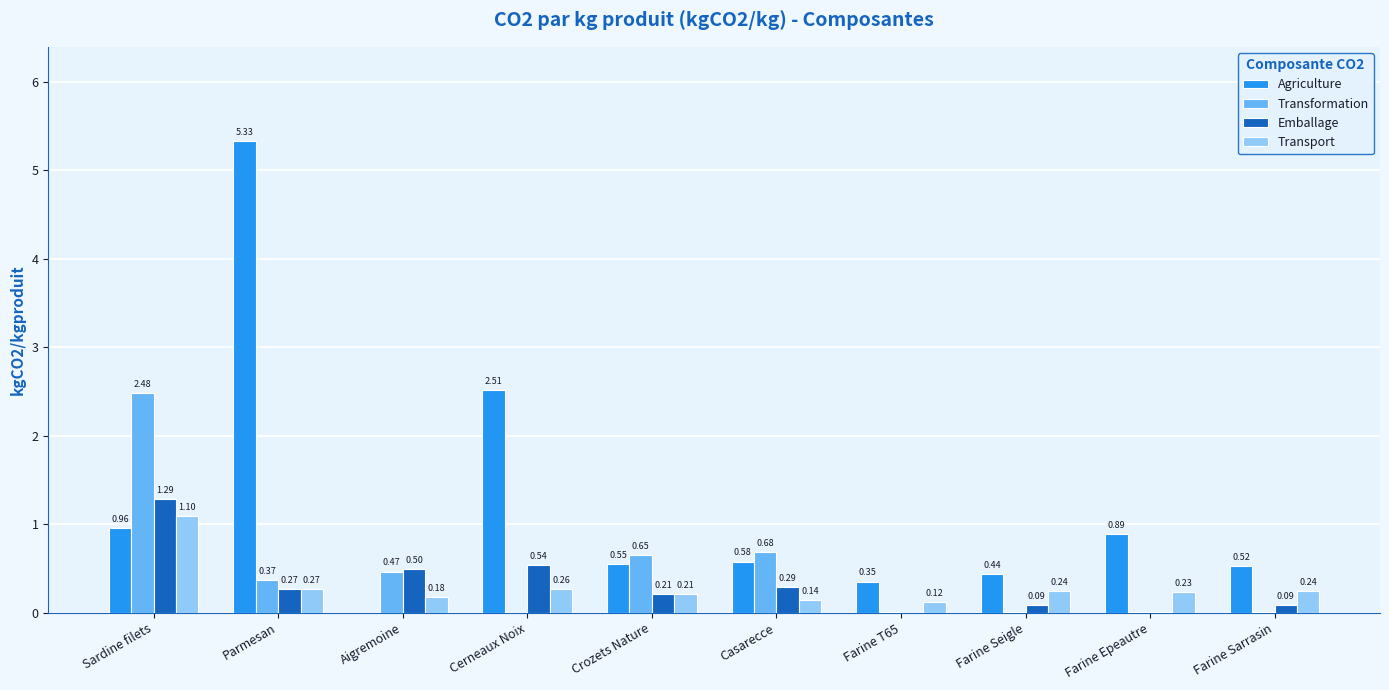

Which series changed the most between Crozets Nature and Farine Sarrasin?

Transformation